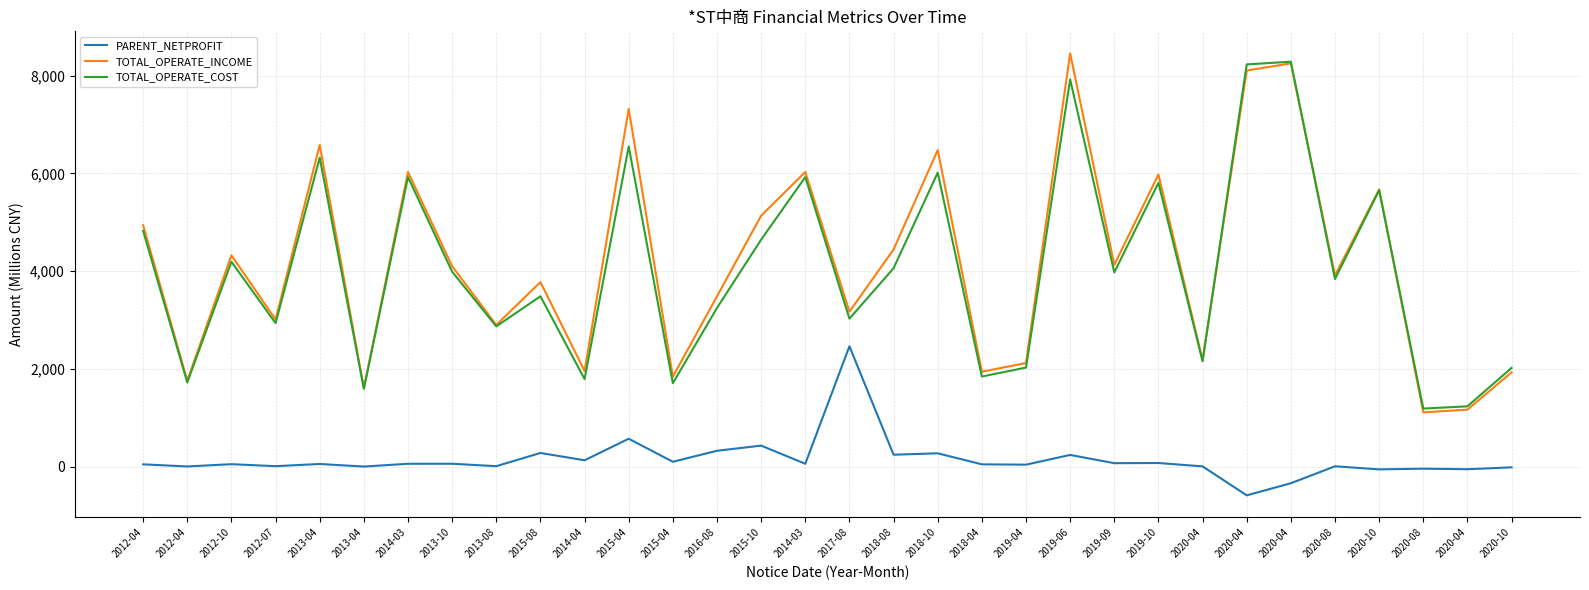

What are all the series names shown in the legend?

PARENT_NETPROFIT, TOTAL_OPERATE_INCOME, TOTAL_OPERATE_COST